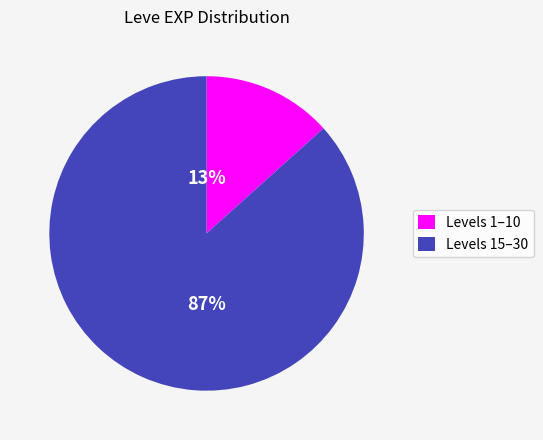

Is the sum of Levels 1–10 and Levels 15–30 greater than half?

Yes